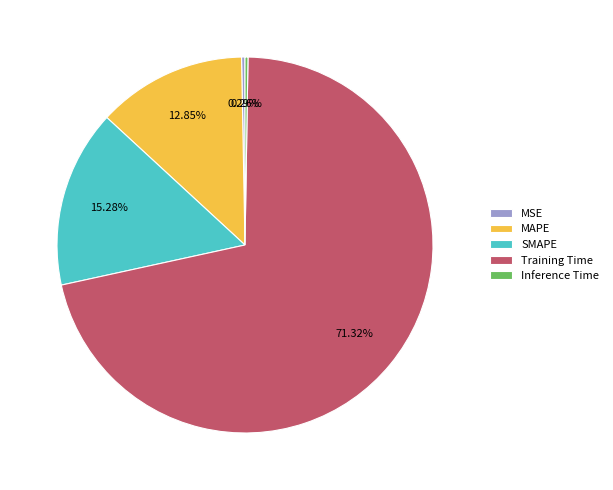

Is Training Time the majority of the pie?

Yes